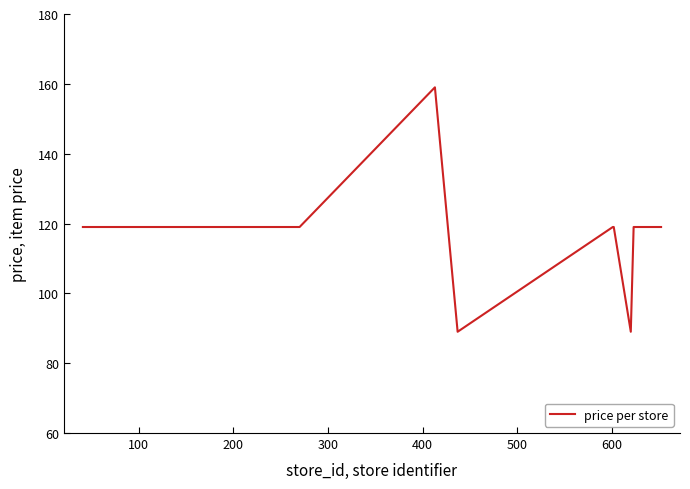

What is the maximum value shown in the chart?

159